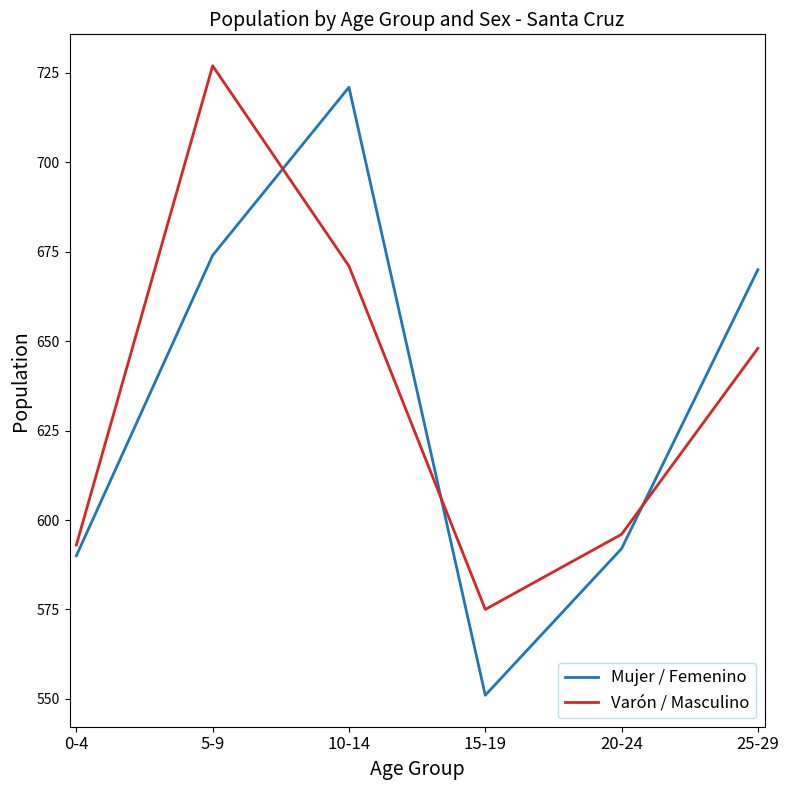

Where is the first local minimum for Varón / Masculino?

15-19